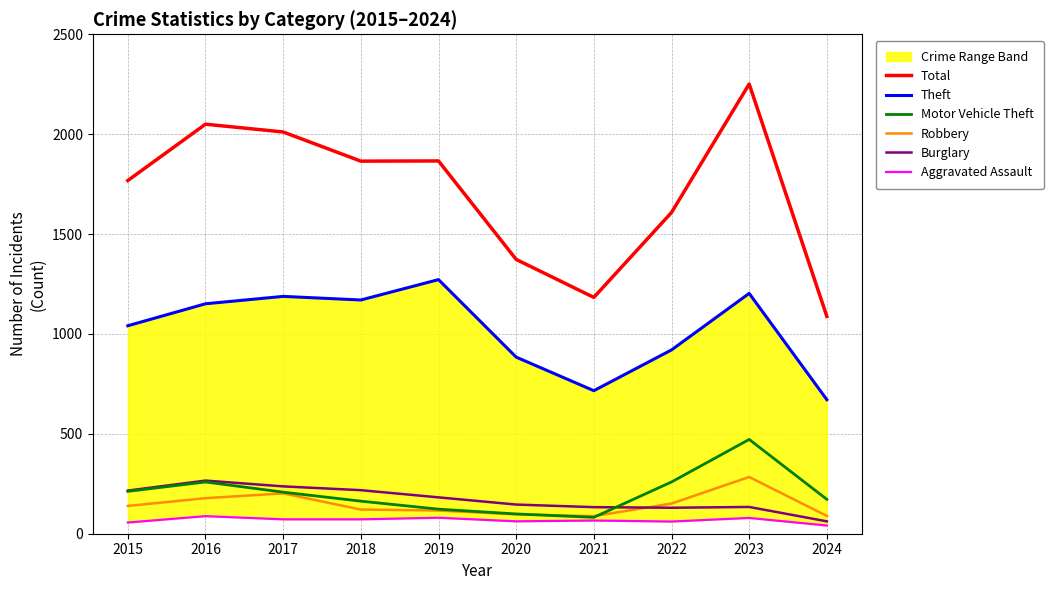

How many intersections are there between Motor Vehicle Theft and Burglary?

1